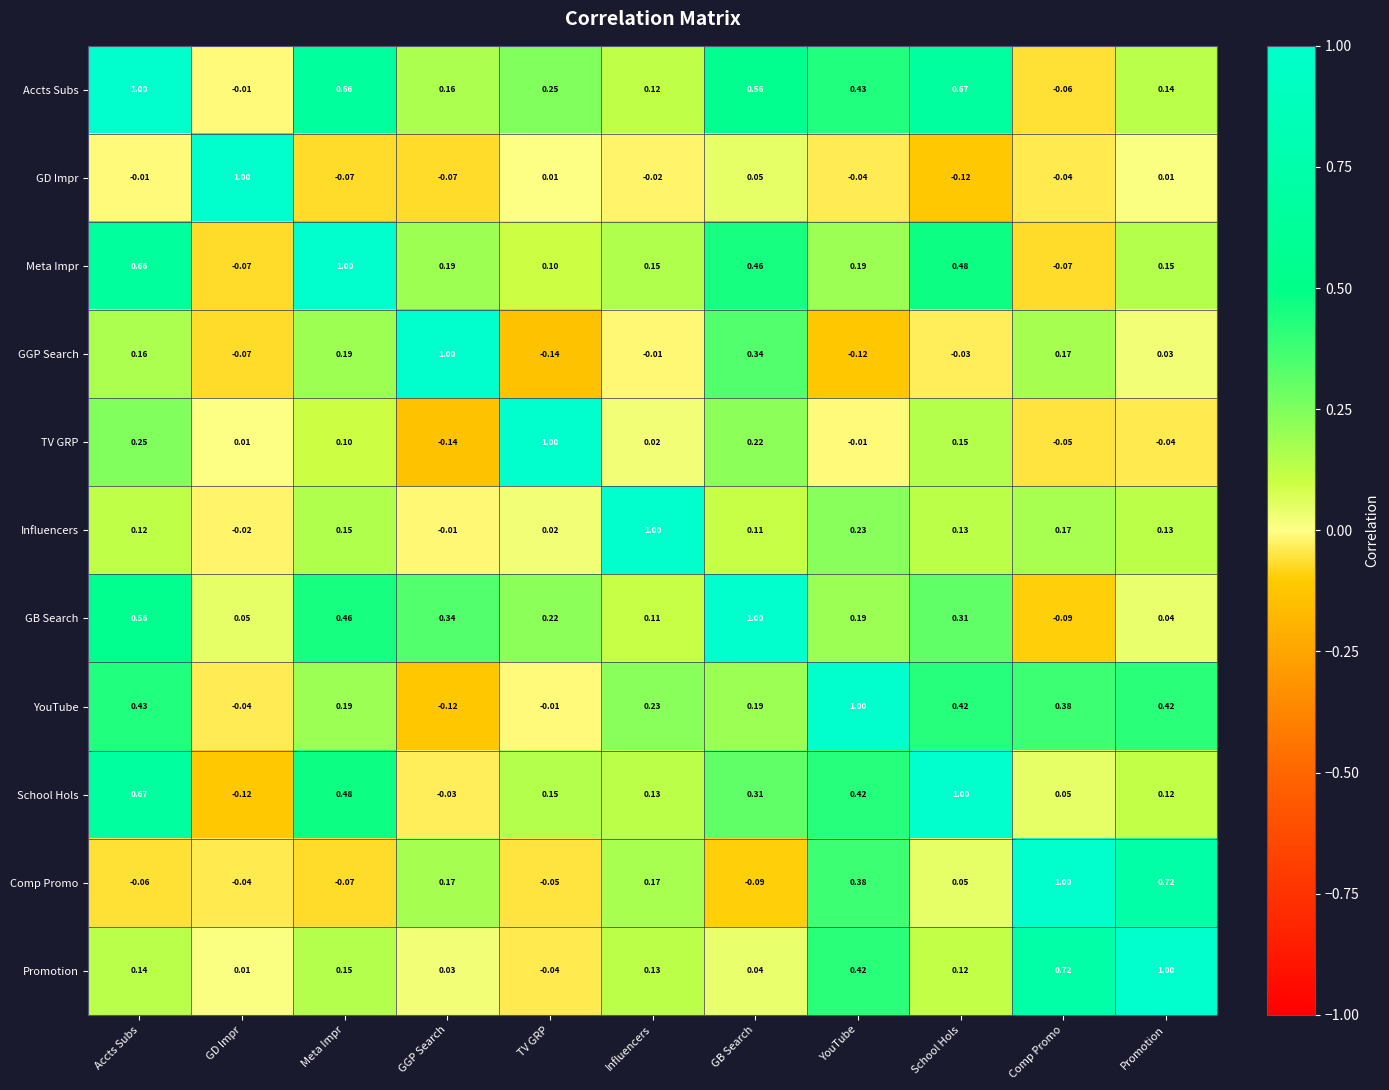

How many series are shown in this chart?

11